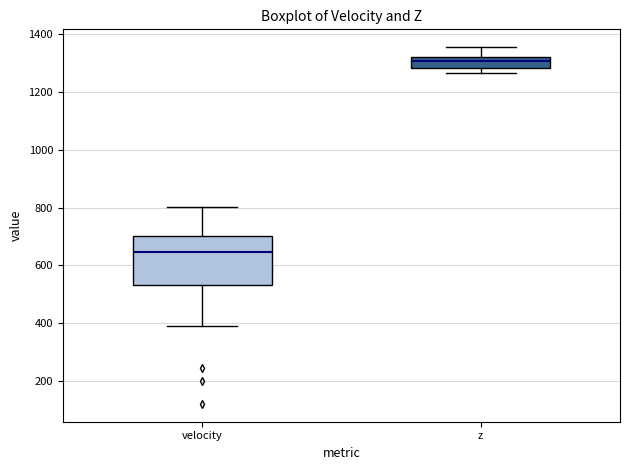

Comparing the boxes themselves (not the whiskers), which one is the tallest?

velocity